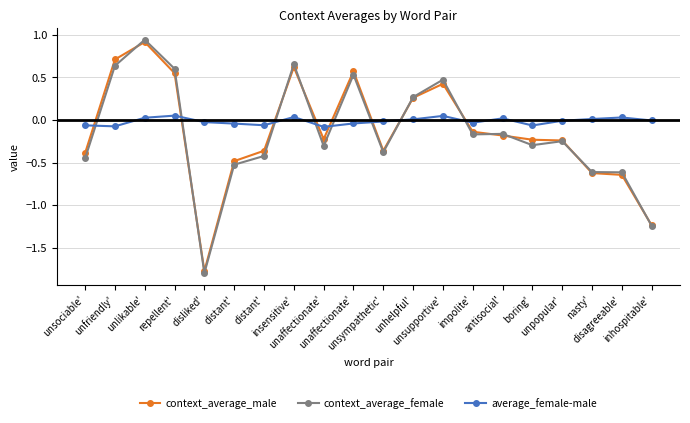

Count the number of data series in this chart.

3